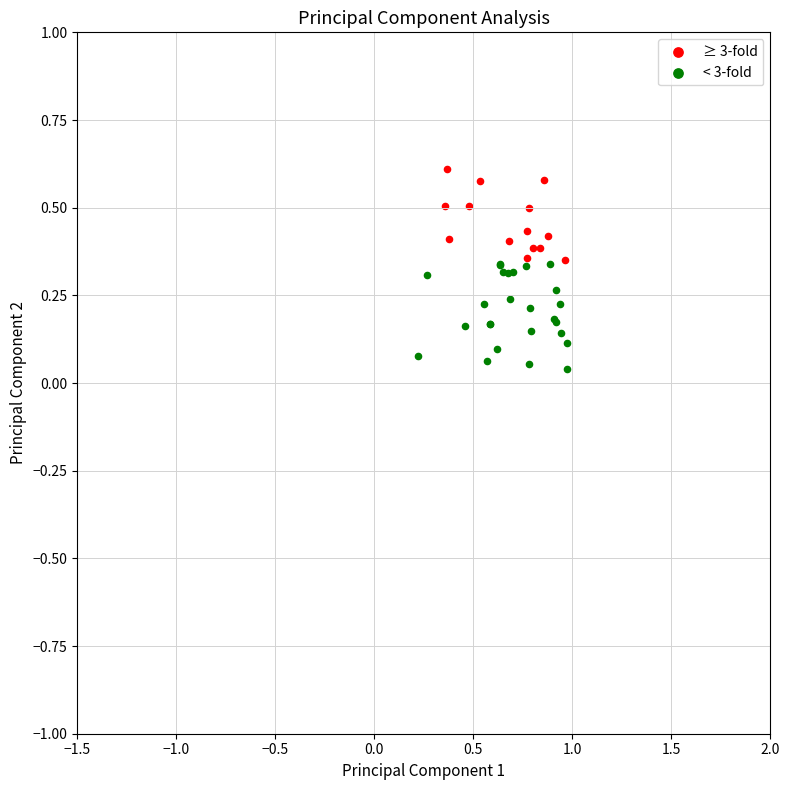

Which series contains the highest Y value?

≥ 3-fold